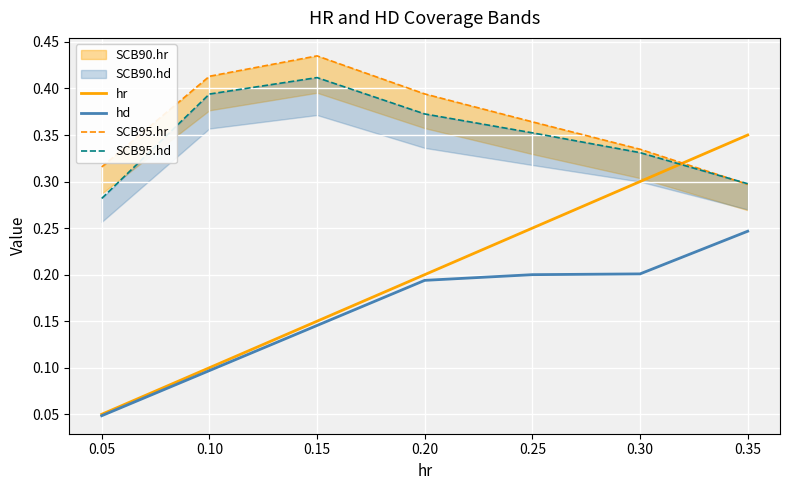

How many data points does each series have?

7